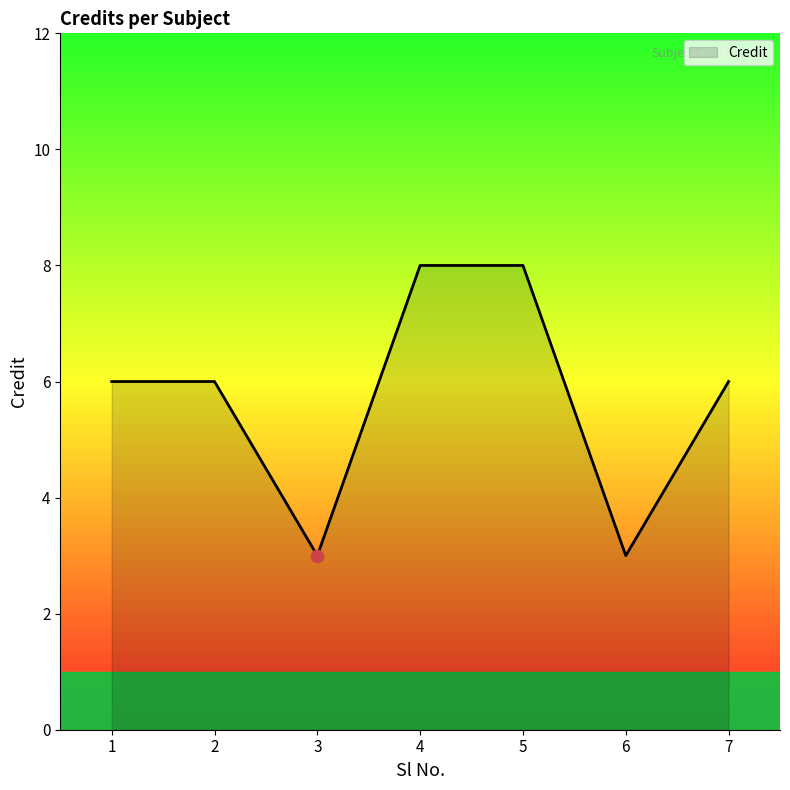

What is the change in value from 1 to 3?

-3